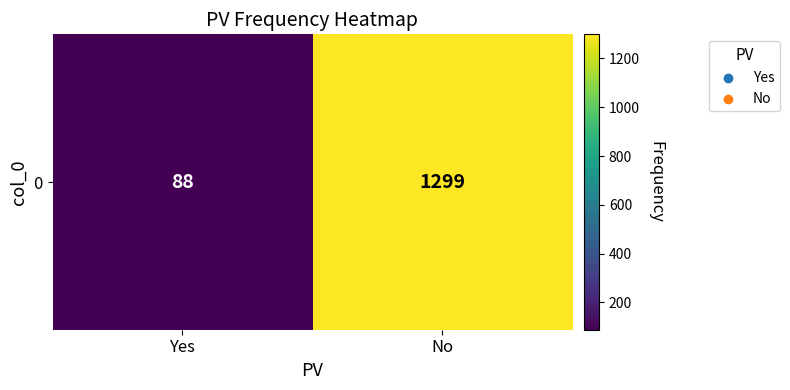

What is the sum of all values?

1387